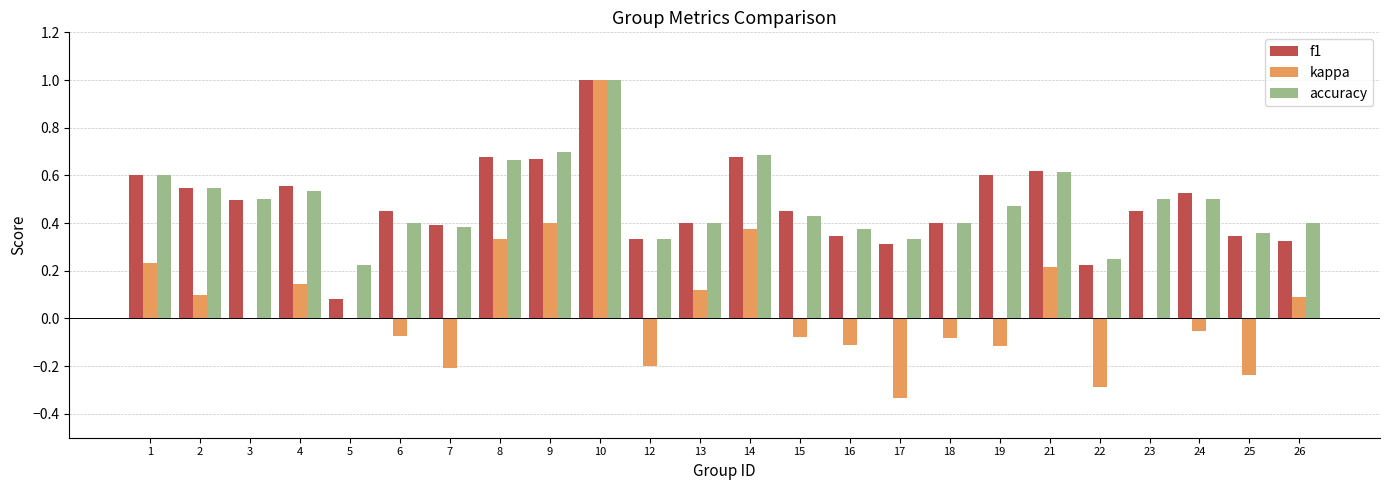

How many data points does each series have?

24